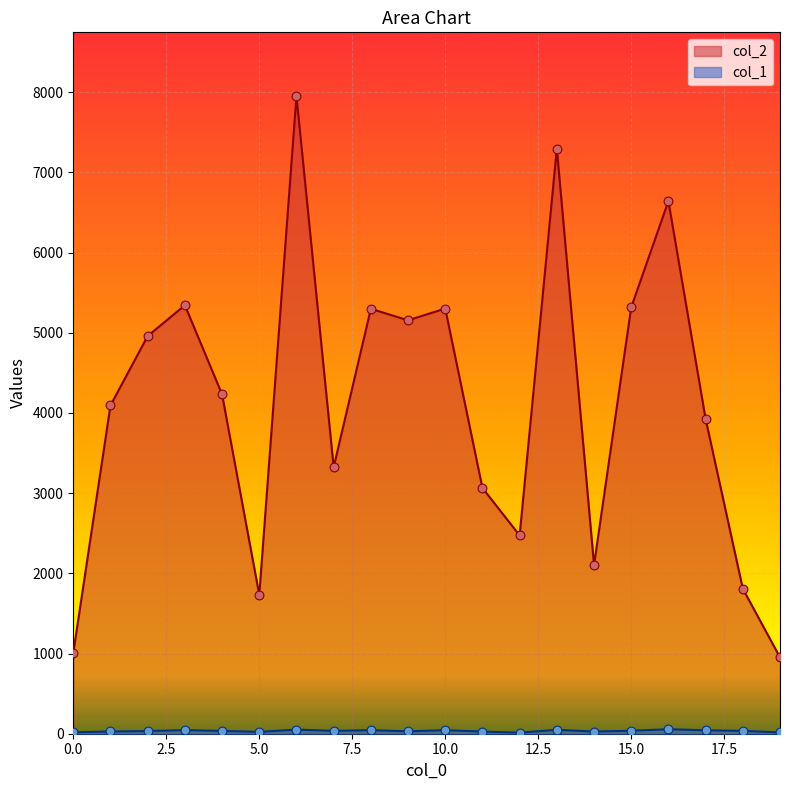

What are all the series names shown in the legend?

col_2, col_1